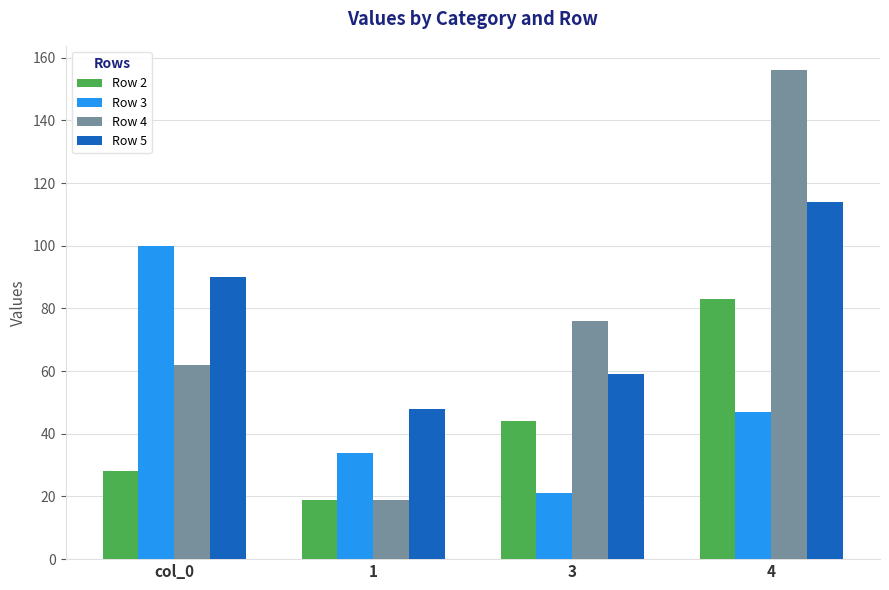

What is the label of the 1st bar from the left?

col_0